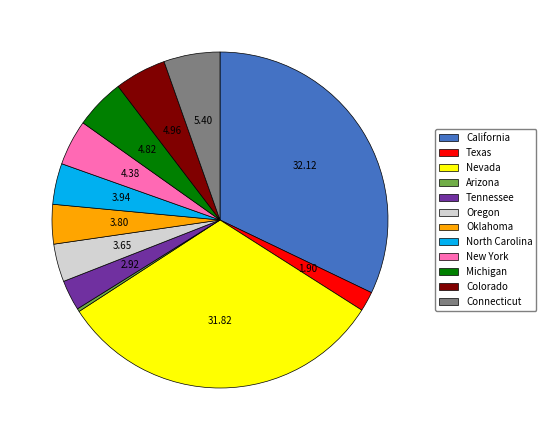

Which has a higher value, California or Colorado?

California